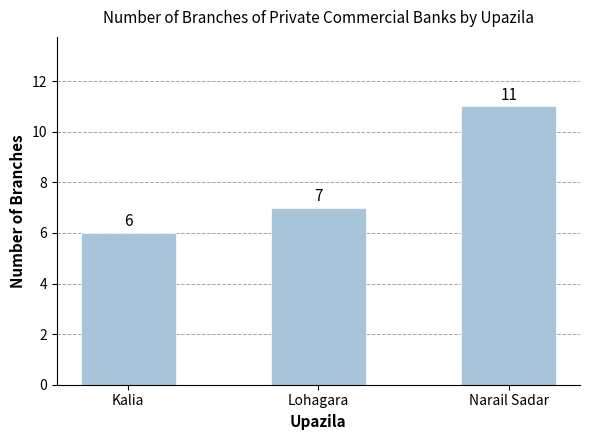

What position from the left is Lohagara?

2